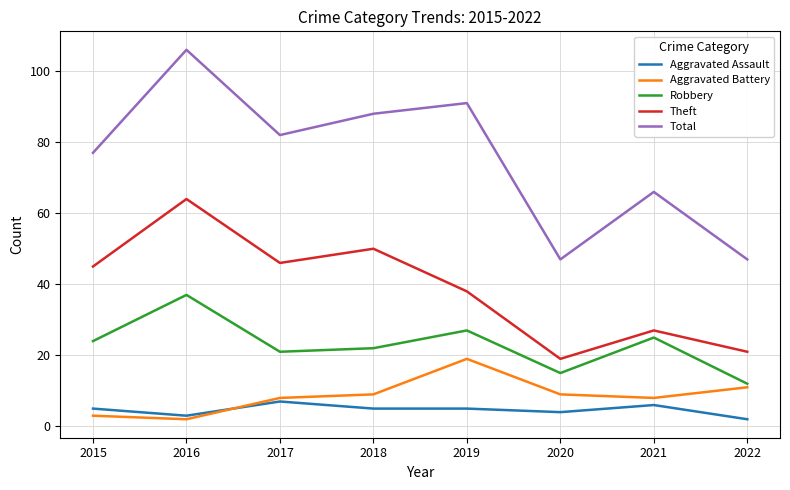

Read the Aggravated Assault value at 2017.

7